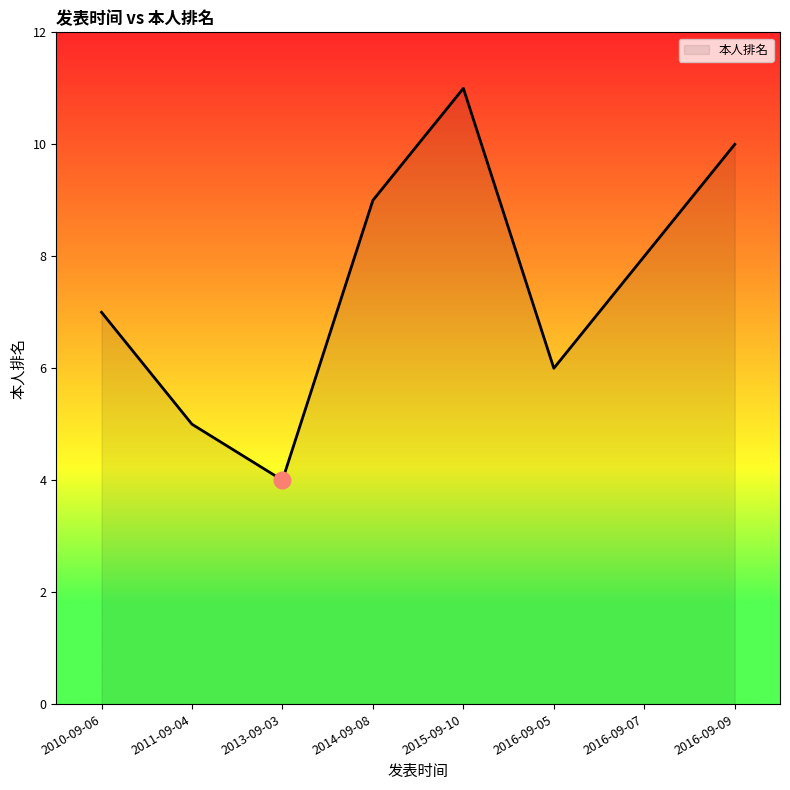

The value at 2010-09-06 is 4. True or false?

False